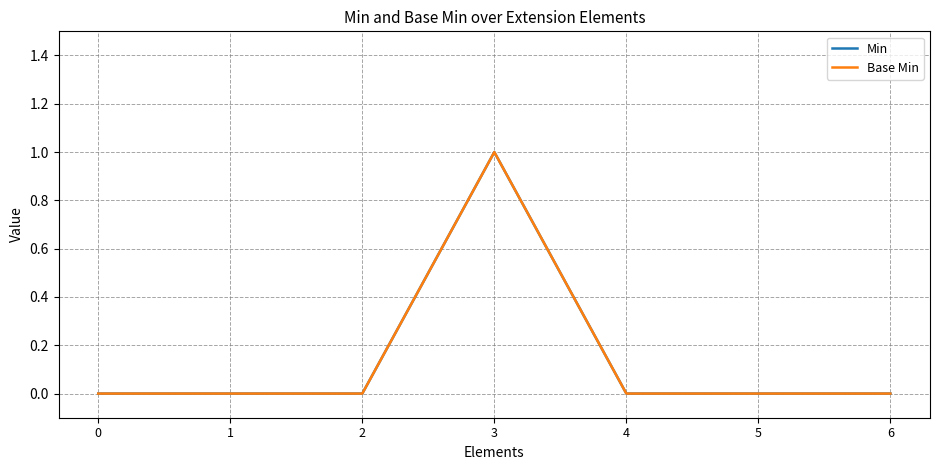

Does the chart display data point markers on the line(s)?

No